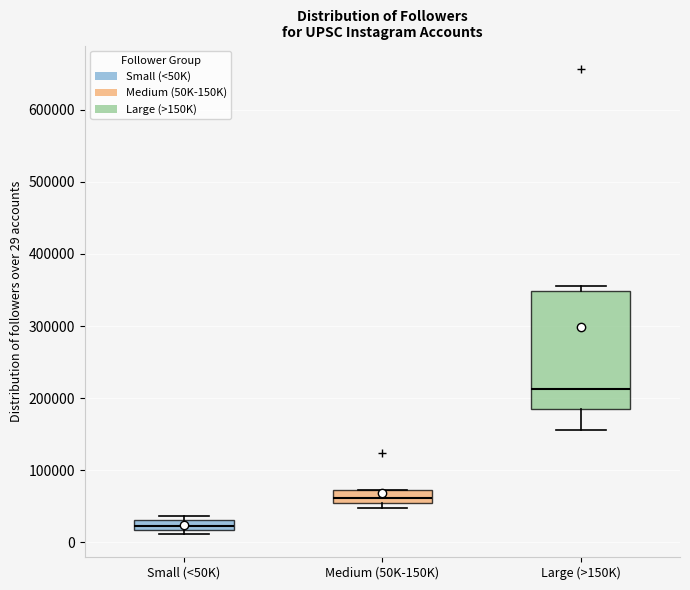

Which box's median line is the highest?

Large (>150K)